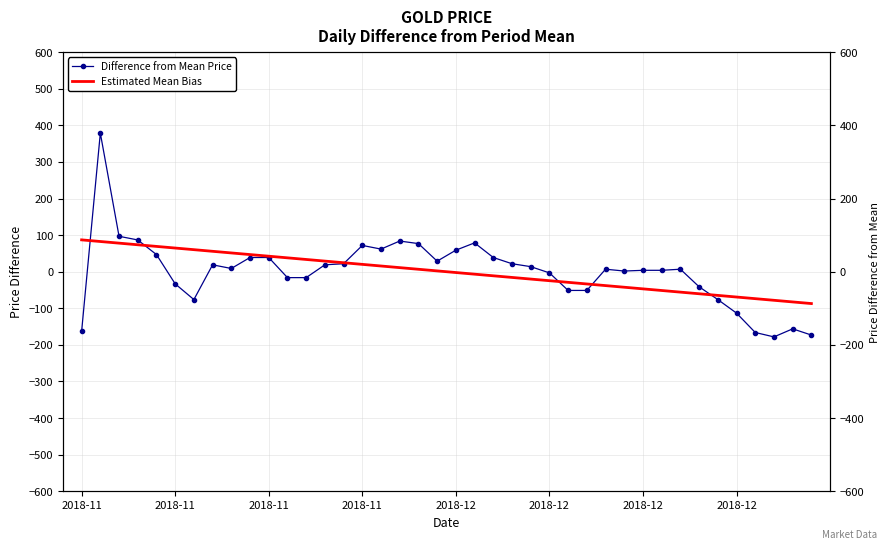

The Difference from Mean Price series shows 8.0 at 9. True or false?

False